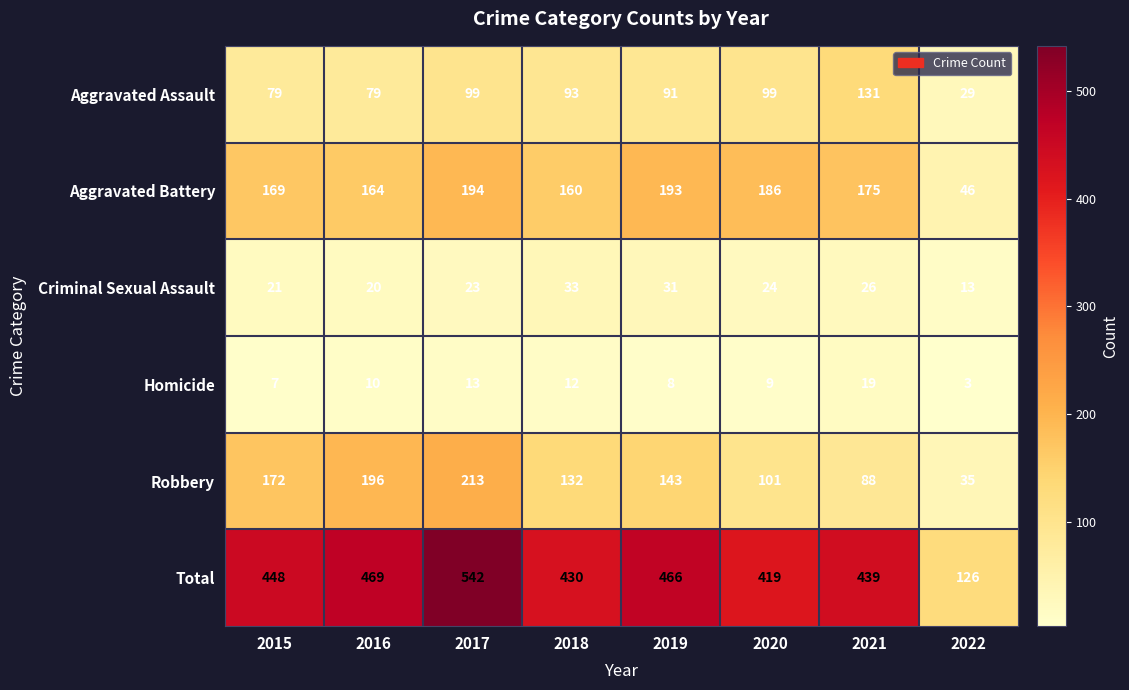

Which category has the lowest value across all series?

2022